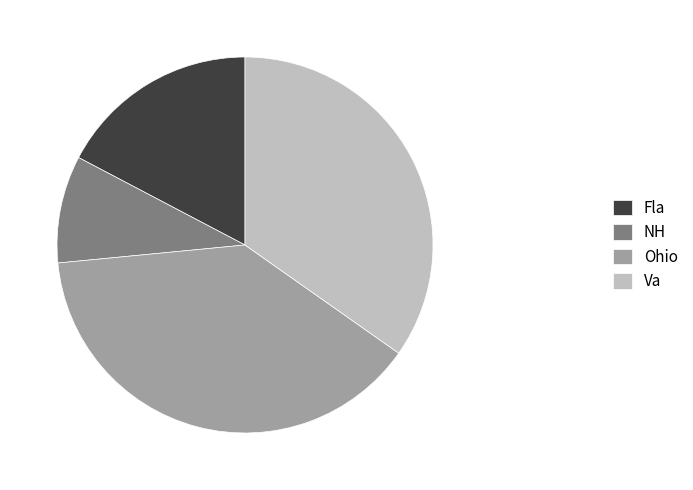

Which slice is the largest?

Ohio